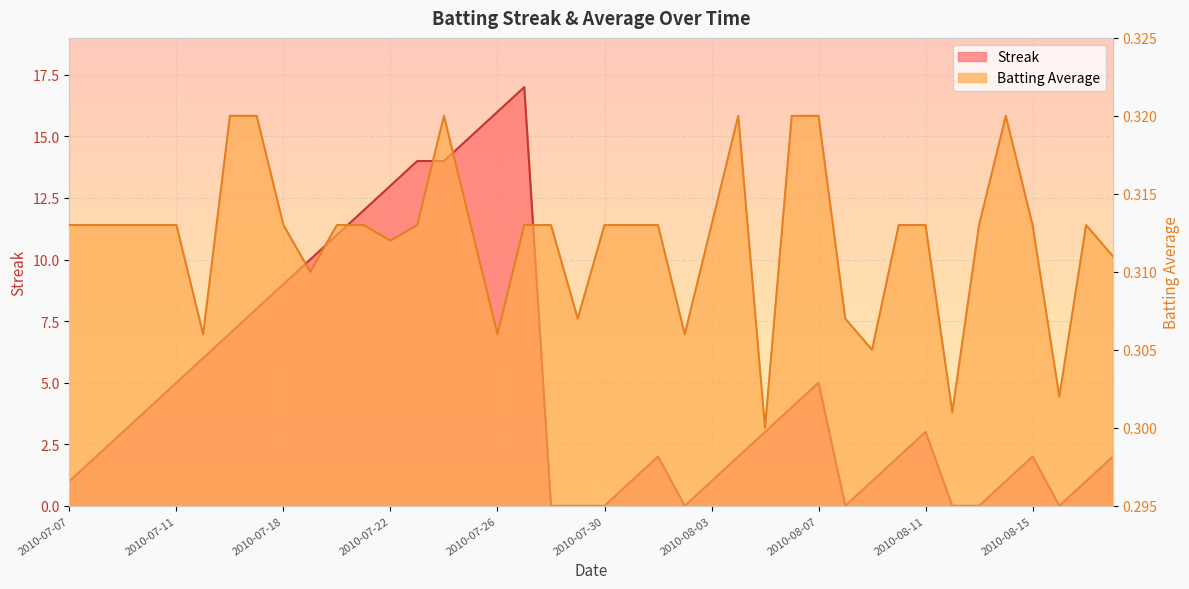

At which label does Streak first exceed 3?

2010-07-10